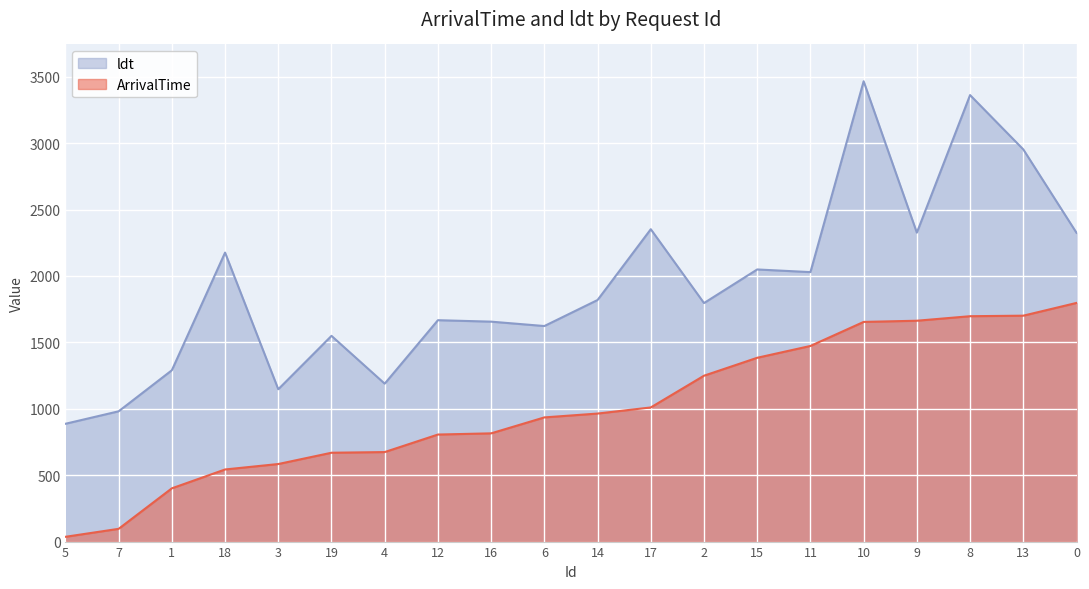

What is the smallest value displayed?

36